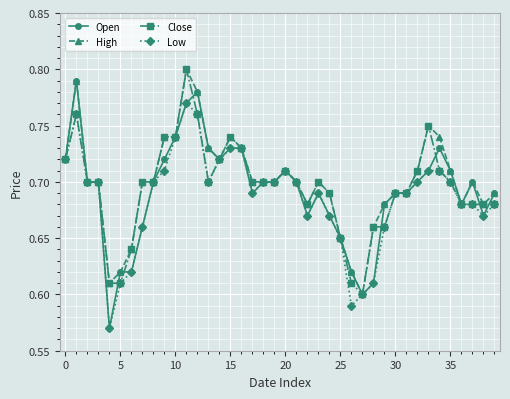

At how many categories does at least one series exceed 0?

40